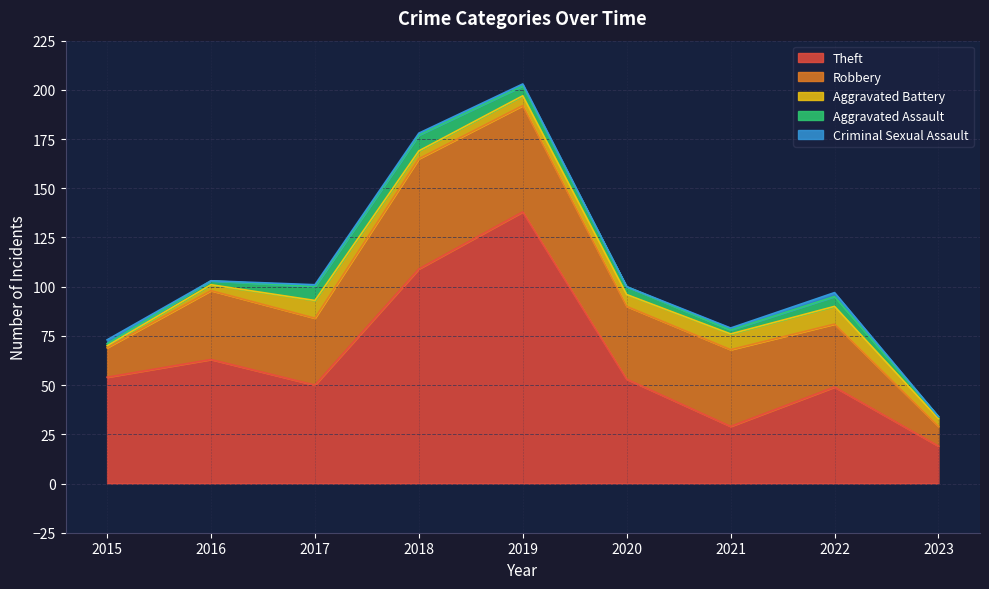

Reading right to left, transcribe all the data shown in this chart.

Theft: 2023=19	2022=49	2021=29	2020=53	2019=138	2018=109	2017=50	2016=63	2015=54
Robbery: 2023=10	2022=32	2021=39	2020=37	2019=54	2018=56	2017=34	2016=35	2015=15
Aggravated Battery: 2023=4	2022=9	2021=8	2020=6	2019=5	2018=4	2017=9	2016=3	2015=1
Aggravated Assault: 2023=1	2022=5	2021=2	2020=4	2019=5	2018=8	2017=7	2016=2	2015=1
Criminal Sexual Assault: 2023=0	2022=2	2021=1	2020=0	2019=1	2018=1	2017=1	2016=0	2015=2